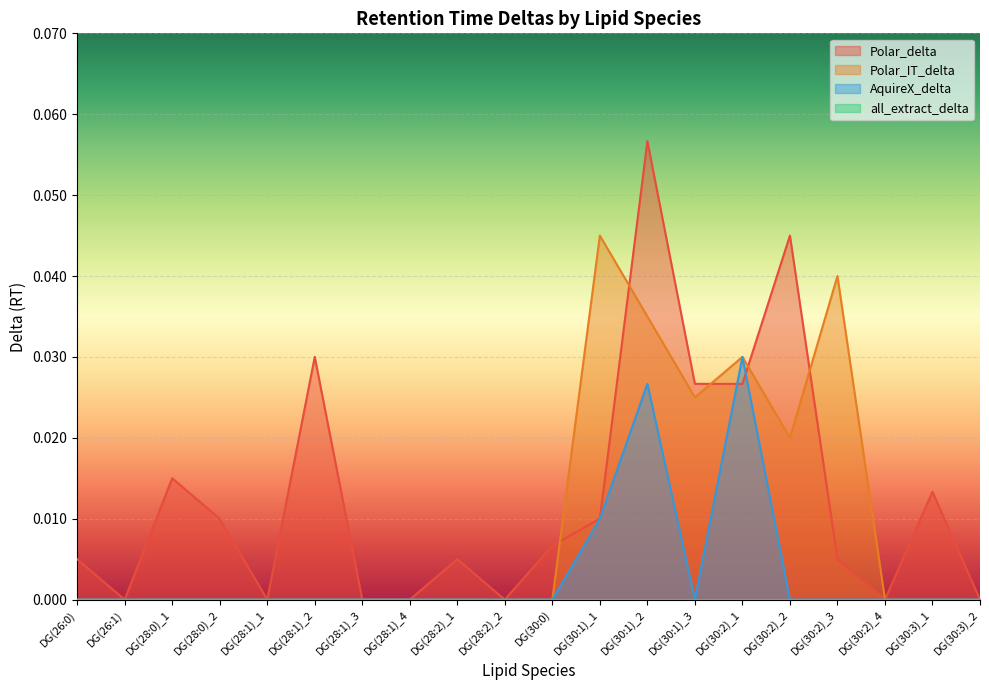

How many interior local peaks does the Polar_IT_delta series have?

3